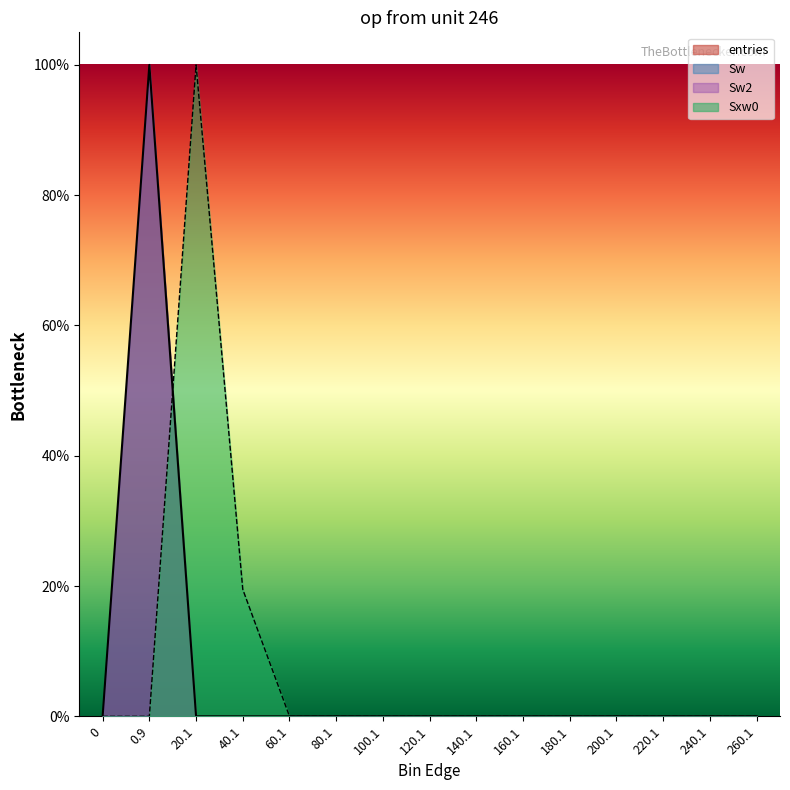

After their last crossing, which series has the higher values: Sxw0 or entries?

Sxw0